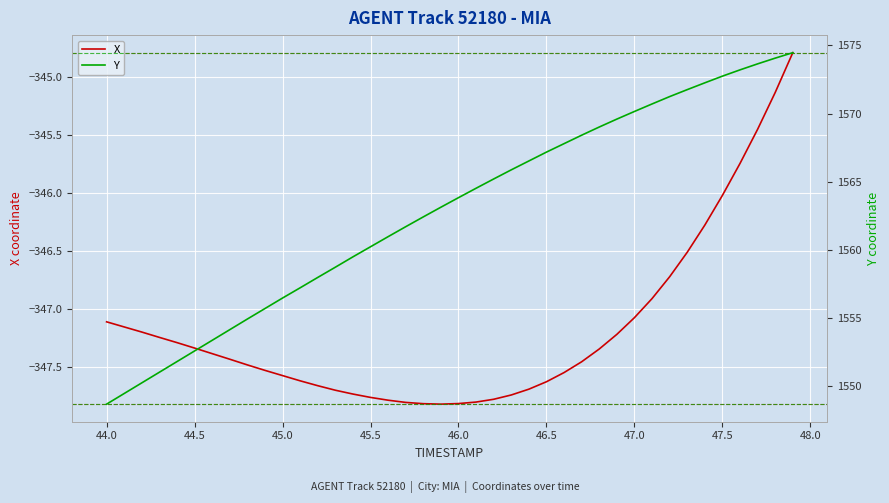

What is the difference between the second highest and second lowest values in the X series?

2.7